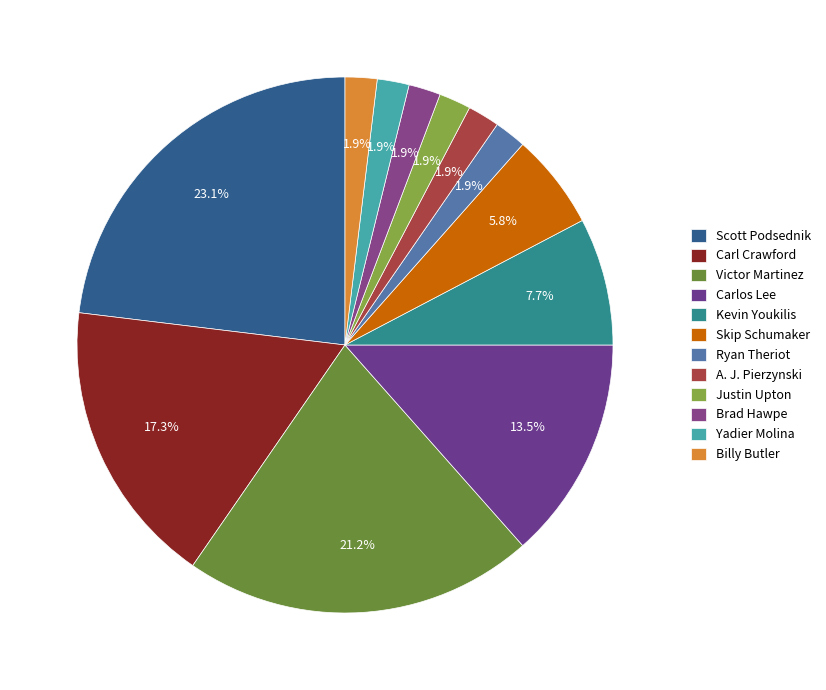

To the nearest percent, what is the combined percentage of Billy Butler and Carlos Lee?

15%